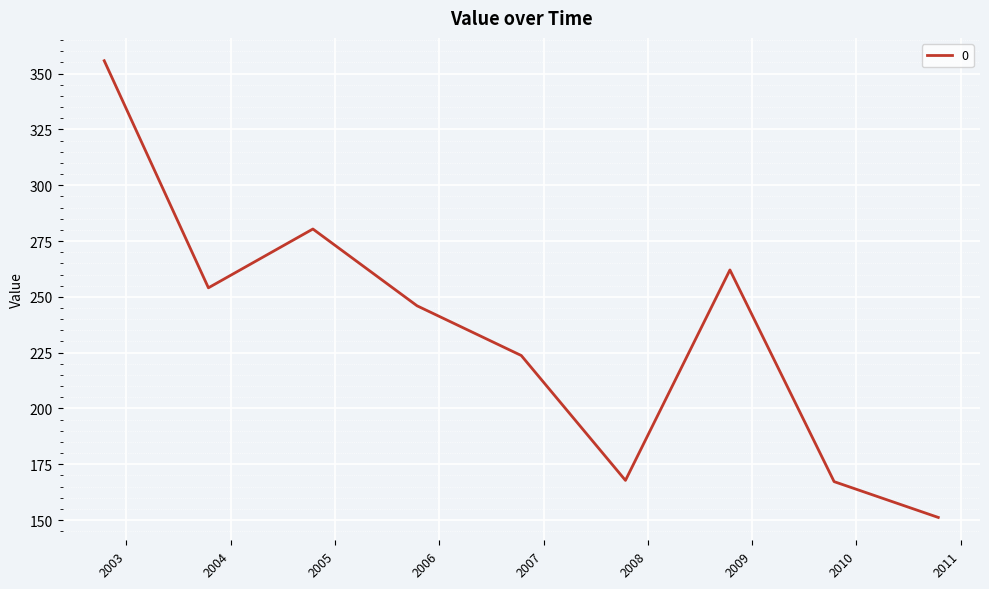

How many interior local peaks (higher than both neighbors) does the data have?

2